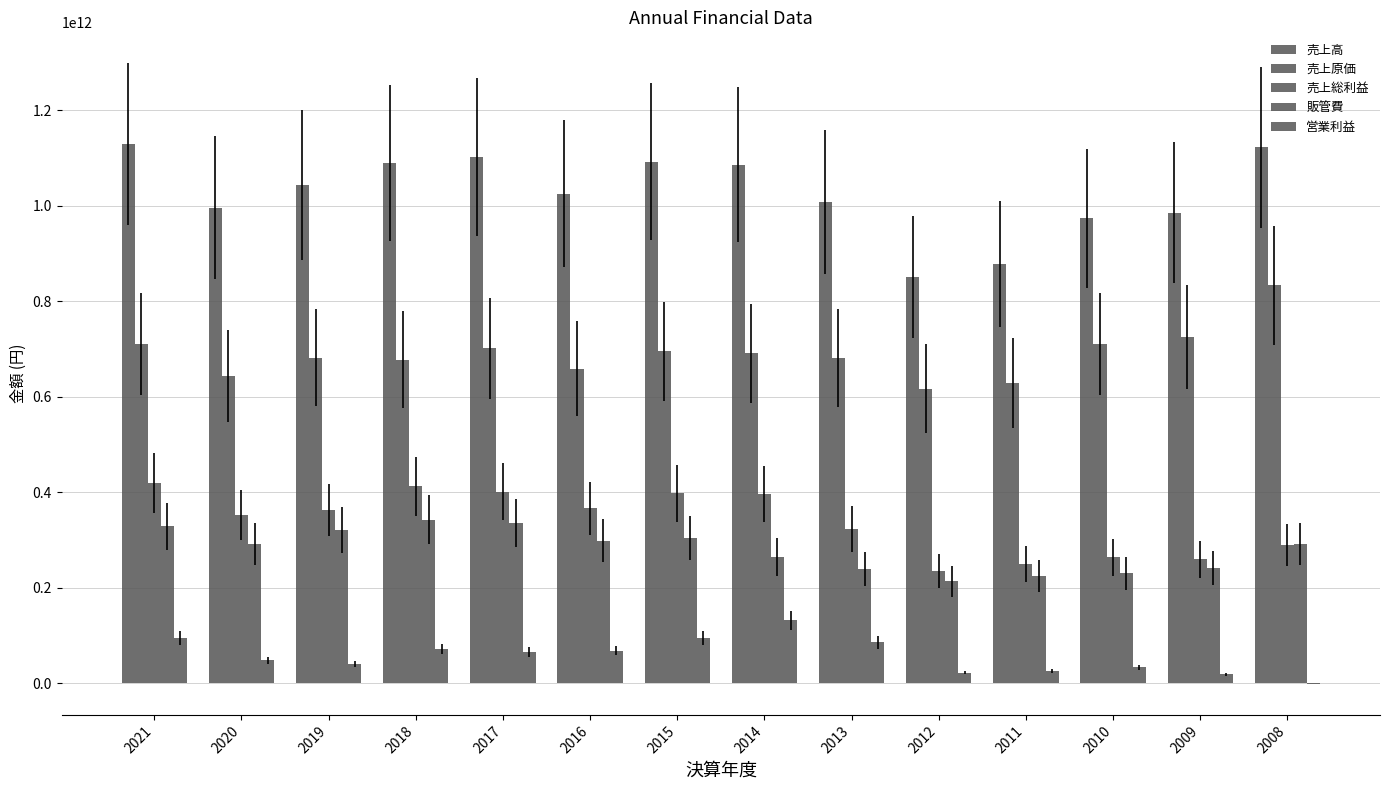

How many groups of bars are there?

14